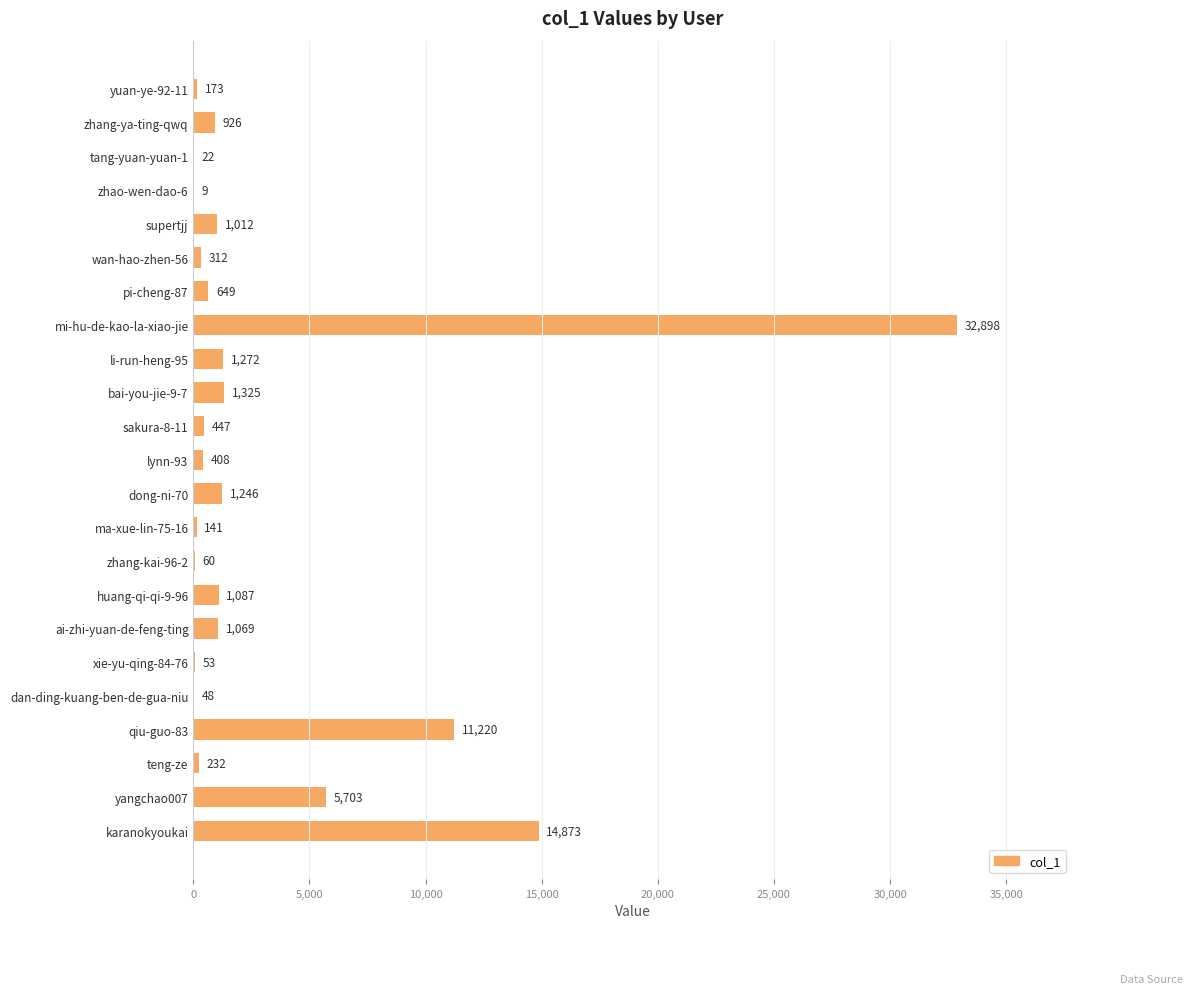

What is the approximate value at xie-yu-qing-84-76?

53